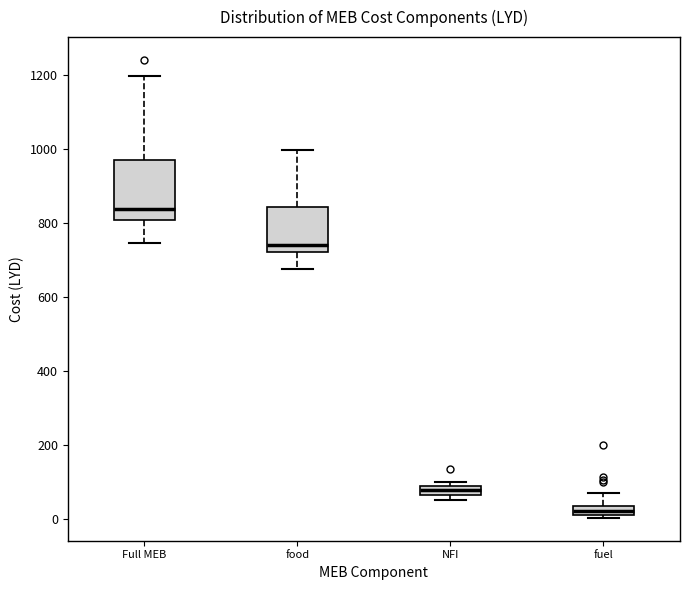

Which box's median line is the lowest?

fuel